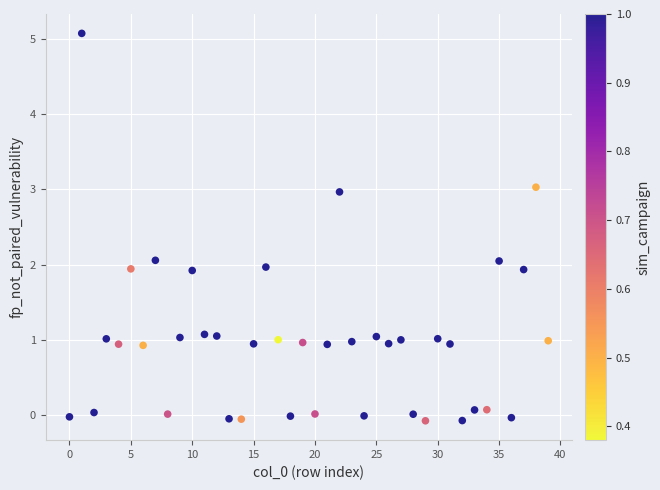

What is the range of Y values (max minus min)?

5.1